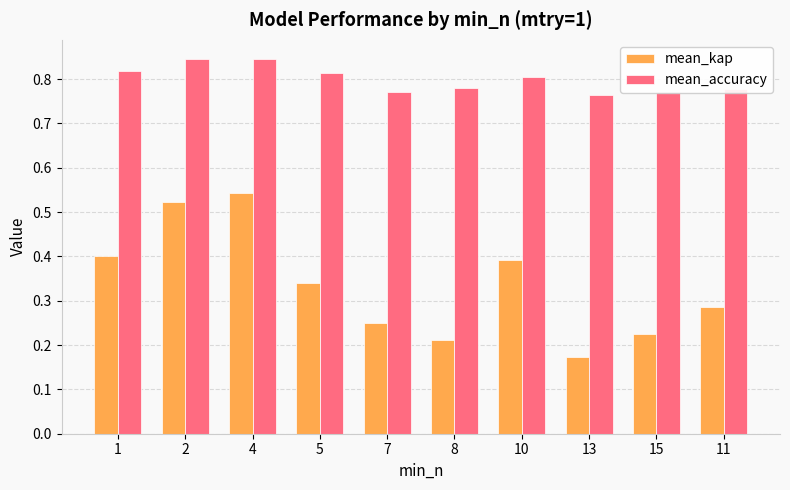

What is the difference between the second highest and minimum values in the mean_kap series?

0.4